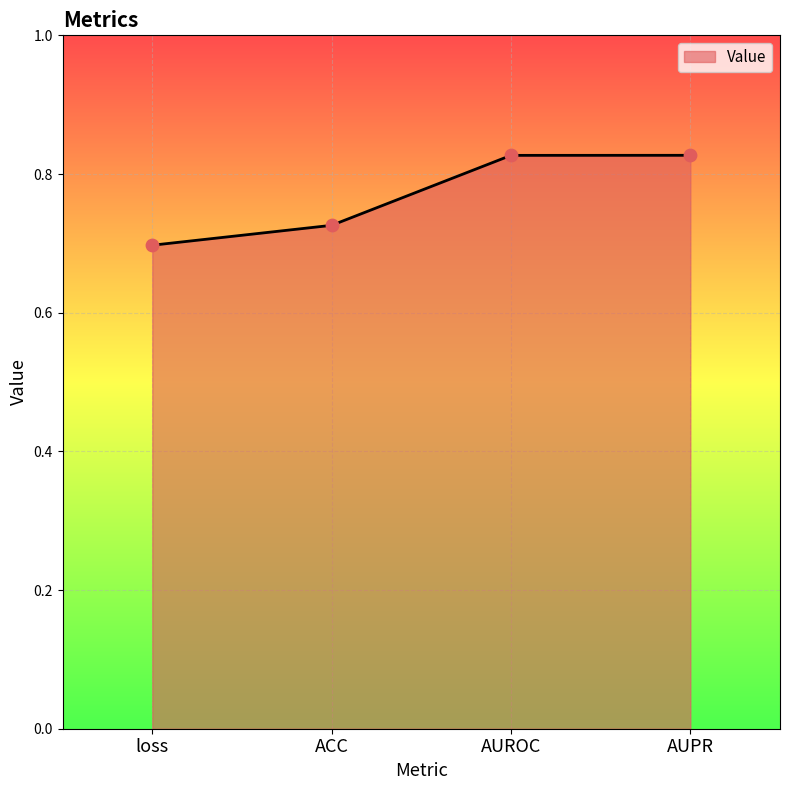

Which has a higher value, ACC or AUPR?

AUPR